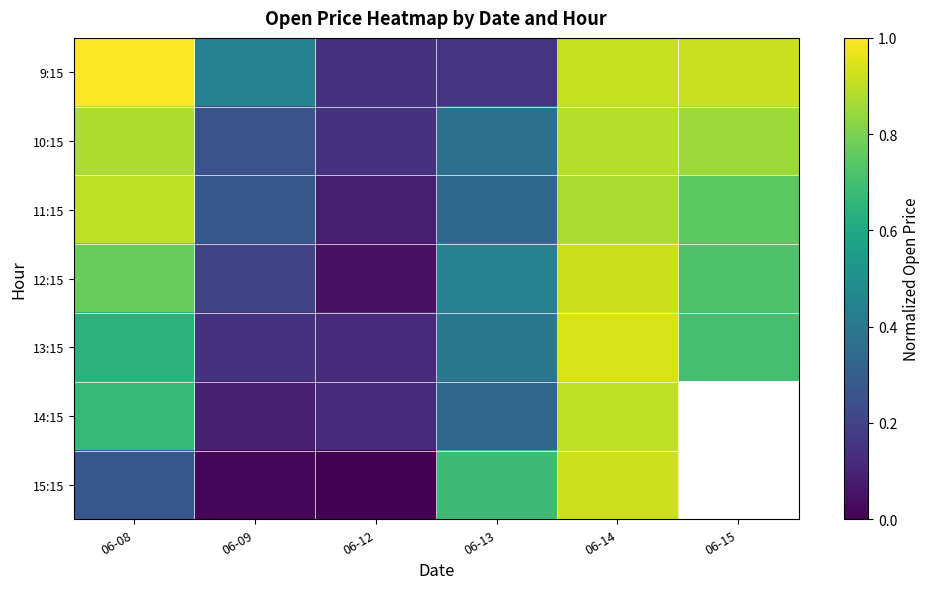

At how many categories does at least one series exceed 0?

6